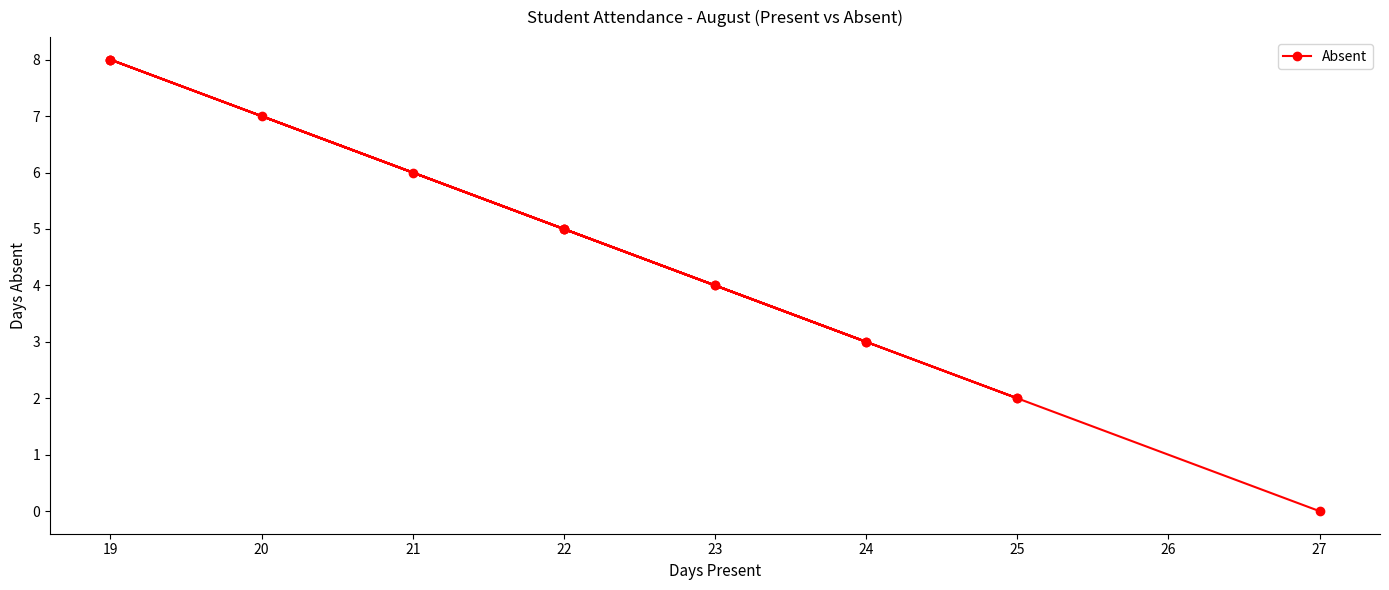

How many lines are shown in the chart?

1